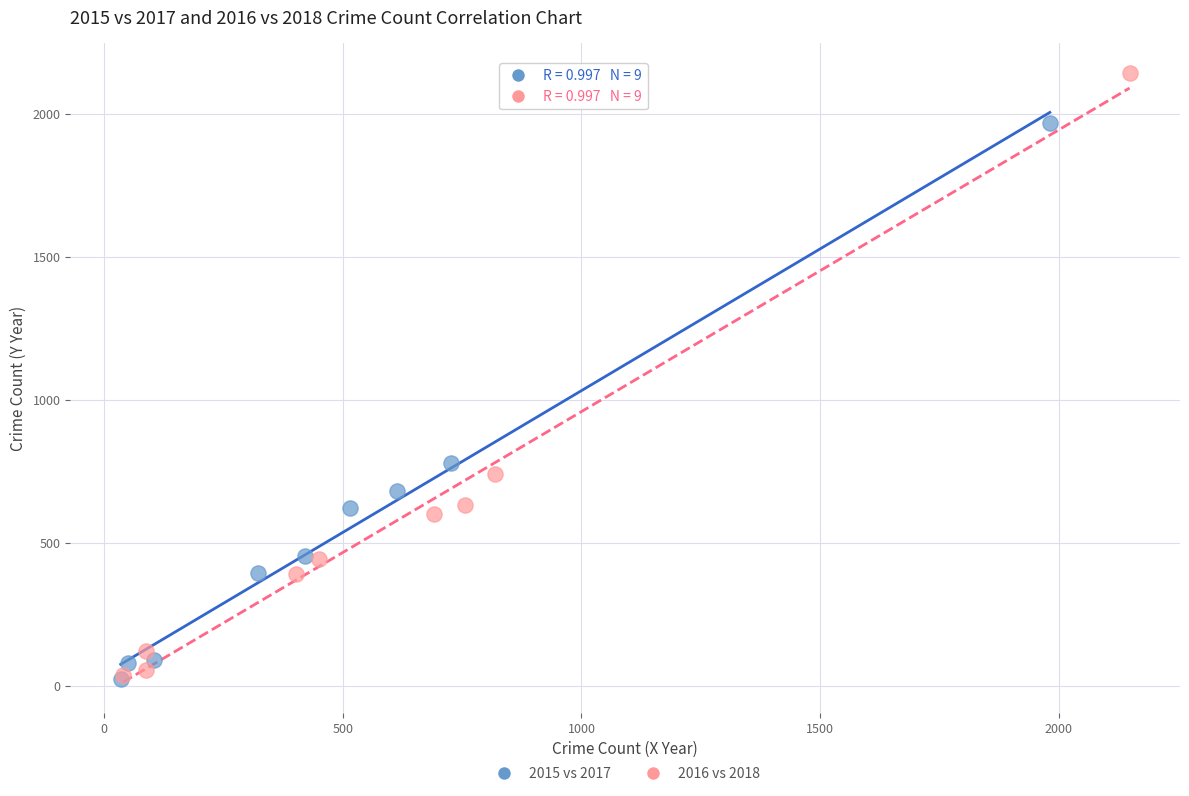

Which series has the widest spread of Y values?

2016 vs 2018